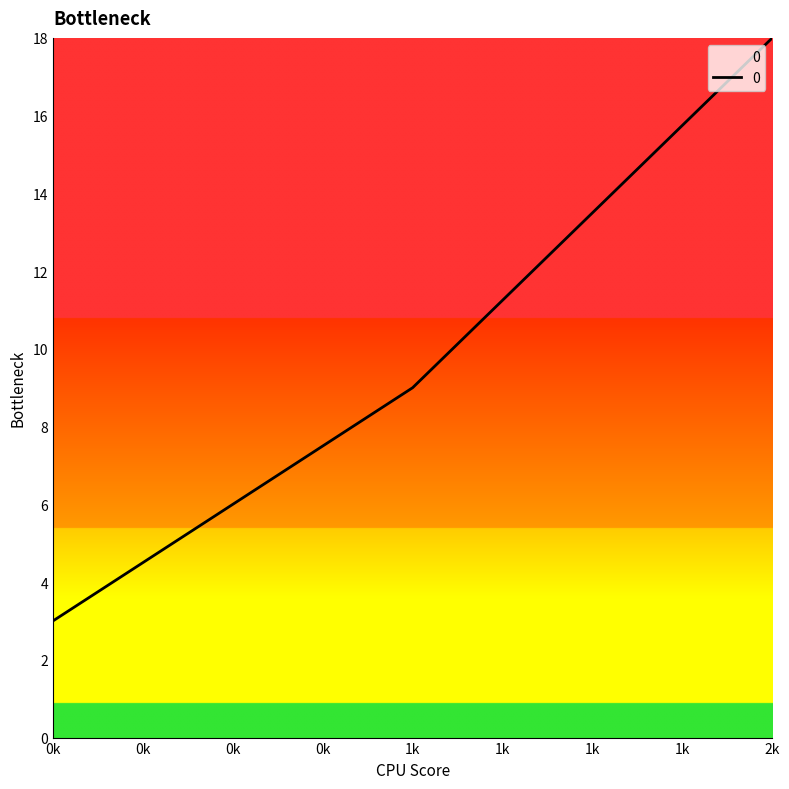

At which category does the chart reach its peak across all series?

2k